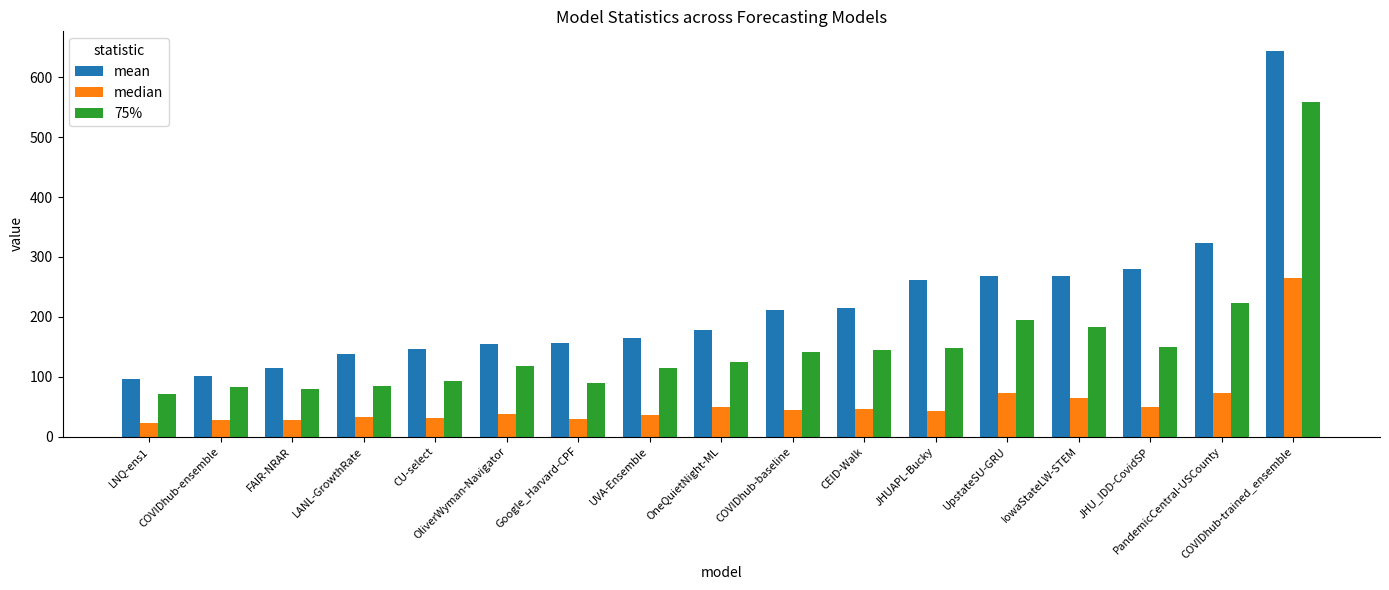

List the series in order of their peak value, highest first.

mean, 75%, median